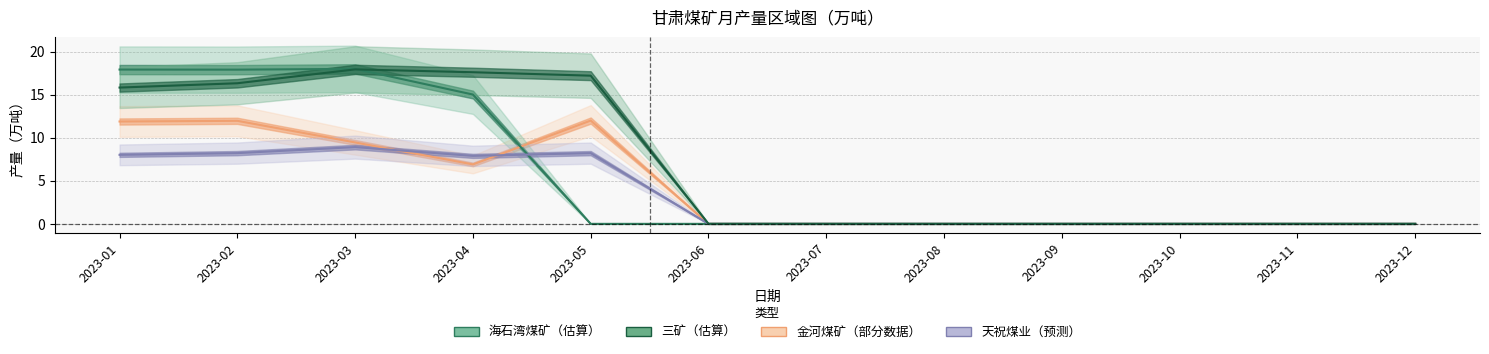

Which category has the highest value across all series?

2023-03